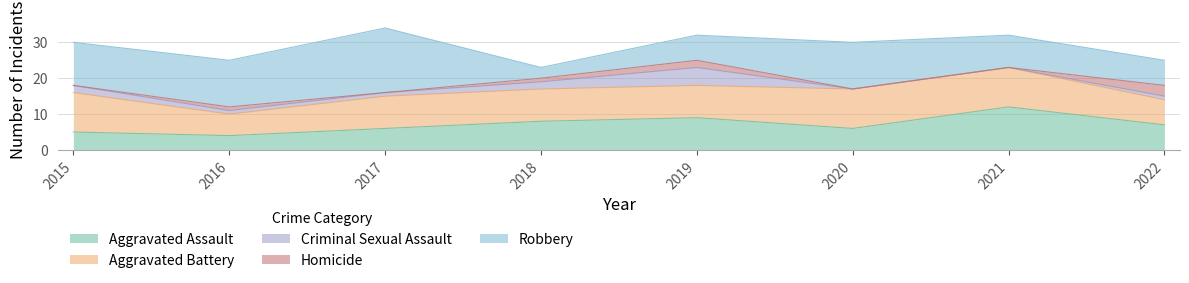

True or false: Aggravated Assault and Criminal Sexual Assault cross at least once.

False